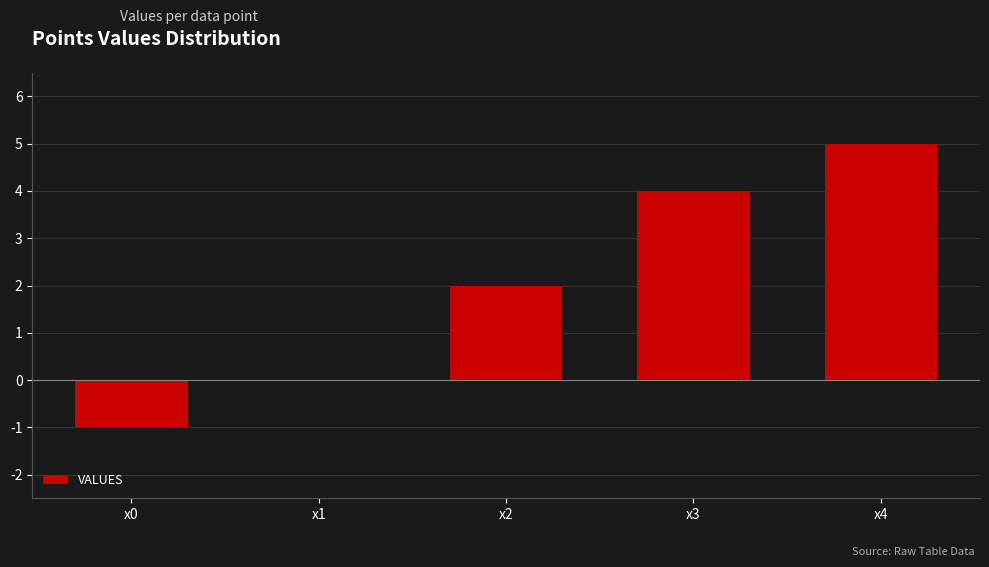

Reading left to right, extract all data points from this chart.

x0=-1	x1=0	x2=2	x3=4	x4=5